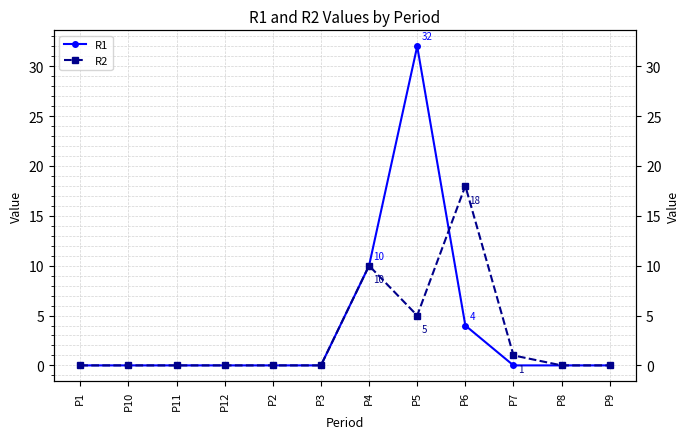

How many times do R1 and R2 cross each other?

1